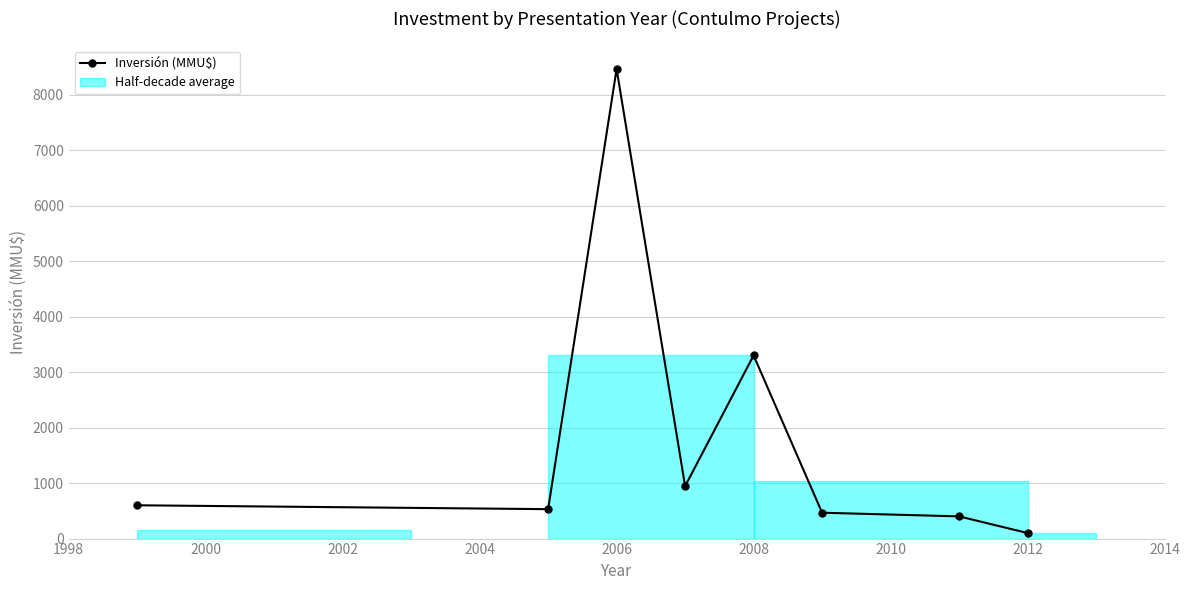

True or false: the data has more than 0 interior local peaks.

True